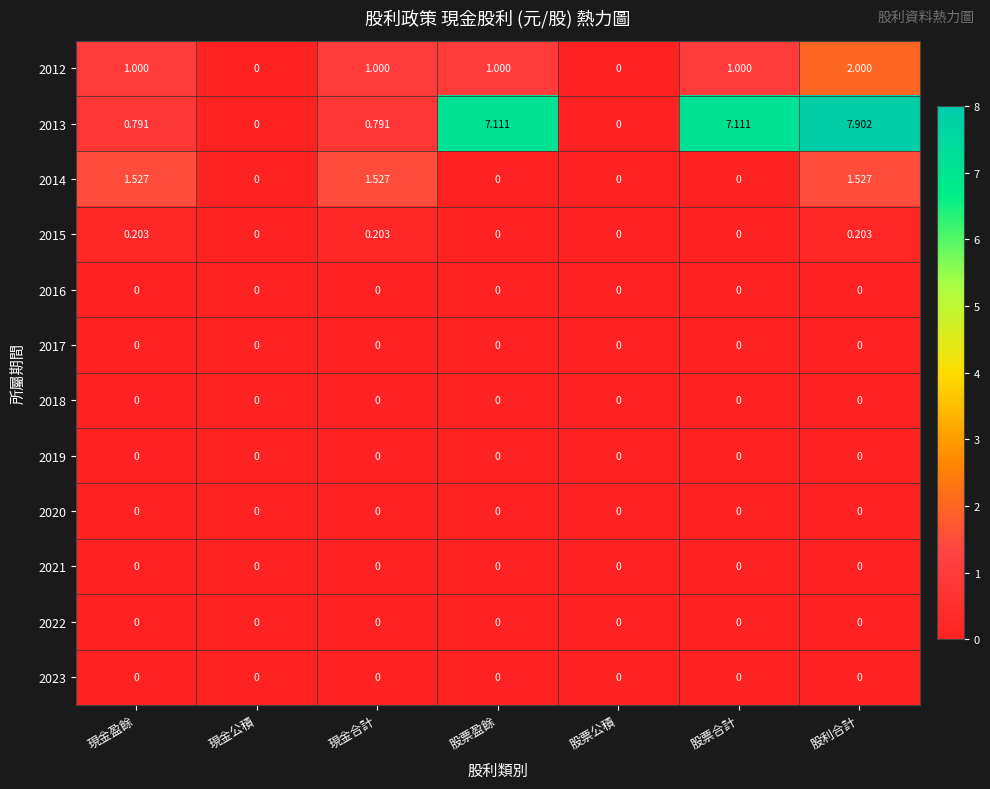

Is the value of 2017 at 股票盈餘 greater than the value of 2015 at 現金盈餘?

No